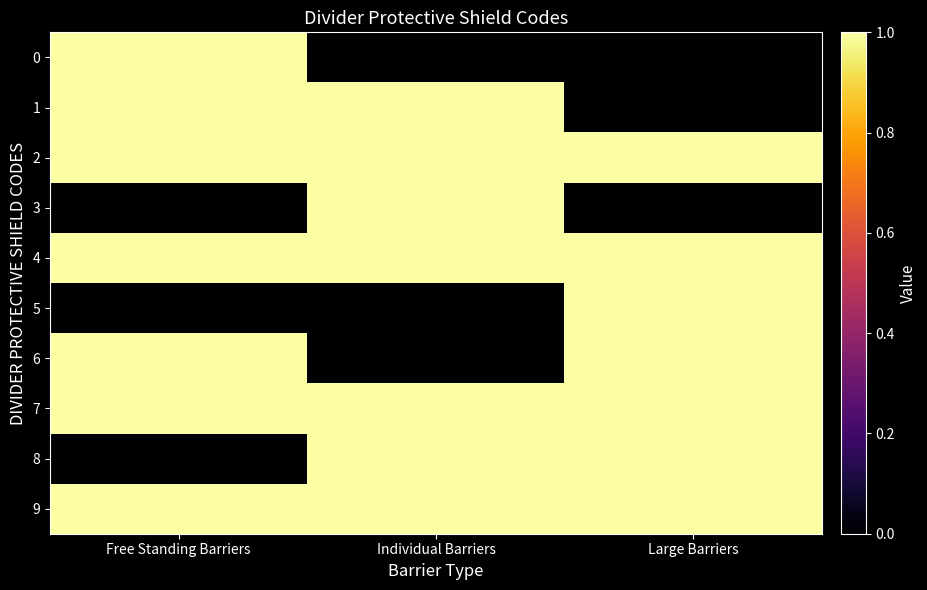

Reading right to left, list all the values displayed in this chart.

0: Large Barriers=0	Individual Barriers=0	Free Standing Barriers=1
1: Large Barriers=0	Individual Barriers=1	Free Standing Barriers=1
2: Large Barriers=1	Individual Barriers=1	Free Standing Barriers=1
3: Large Barriers=0	Individual Barriers=1	Free Standing Barriers=0
4: Large Barriers=1	Individual Barriers=1	Free Standing Barriers=1
5: Large Barriers=1	Individual Barriers=0	Free Standing Barriers=0
6: Large Barriers=1	Individual Barriers=0	Free Standing Barriers=1
7: Large Barriers=1	Individual Barriers=1	Free Standing Barriers=1
8: Large Barriers=1	Individual Barriers=1	Free Standing Barriers=0
9: Large Barriers=1	Individual Barriers=1	Free Standing Barriers=1